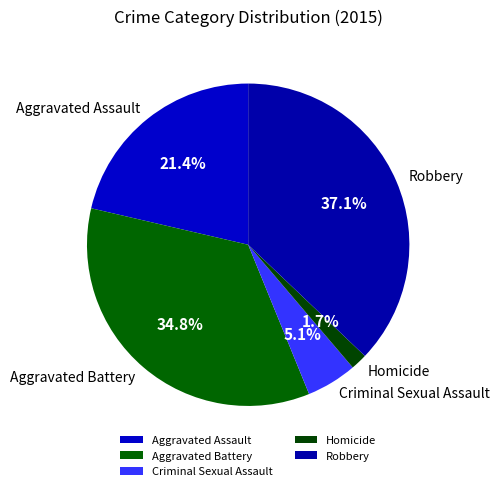

Which category has the biggest portion of the pie?

Robbery